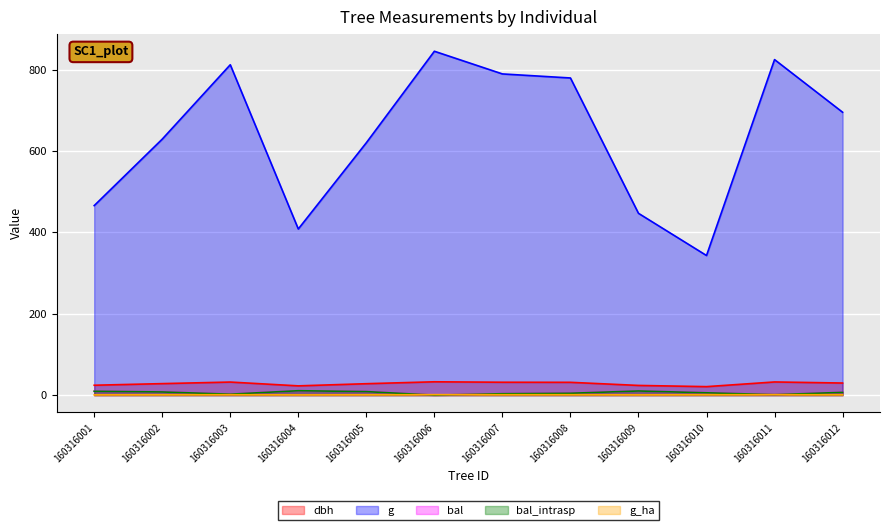

What is the difference between the second highest and minimum values in the bal series?

10.2